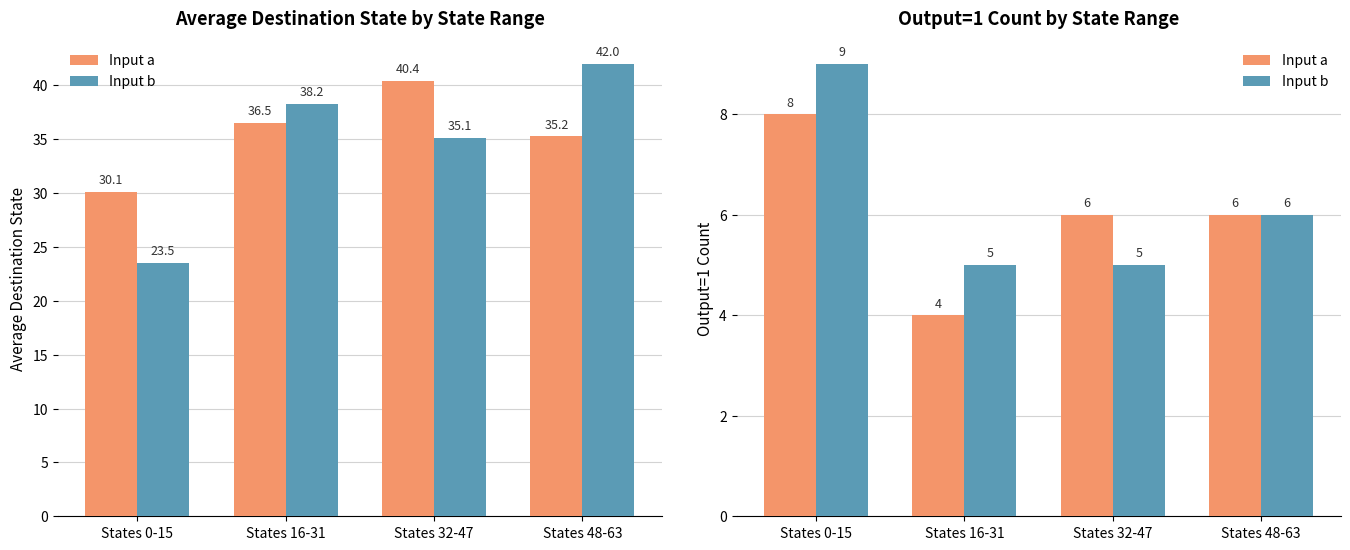

Rank the categories by Input a value from lowest to highest.

States 16-31, States 32-47, States 48-63, States 0-15